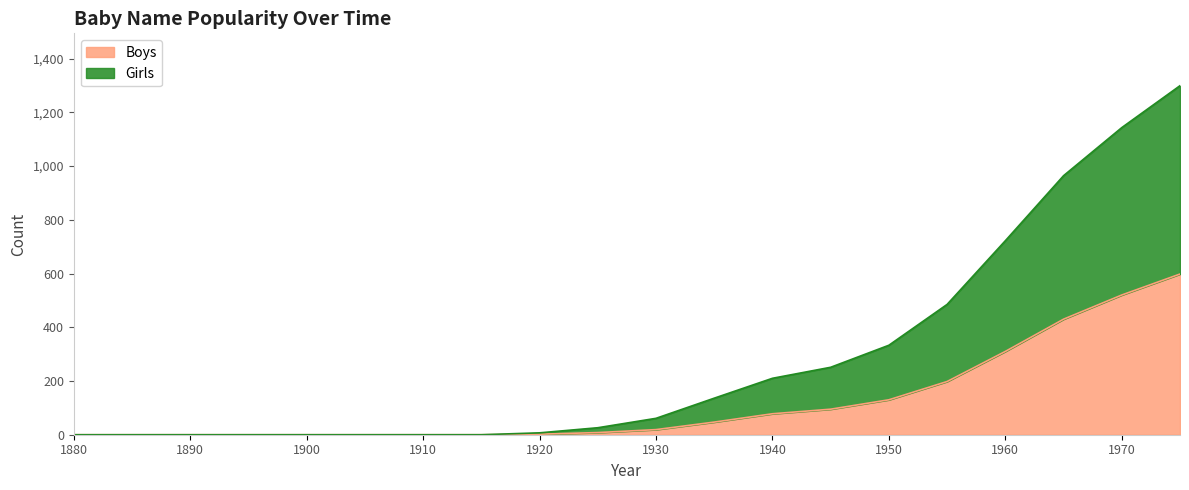

Which series has the widest spread of values?

Girls